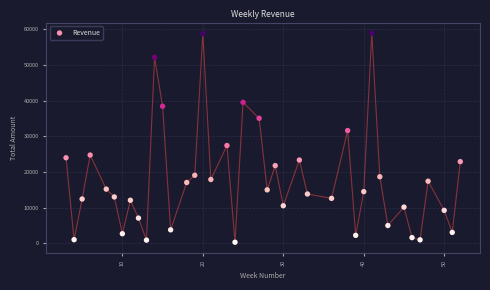

What is the range of Y values (max minus min)?

58674